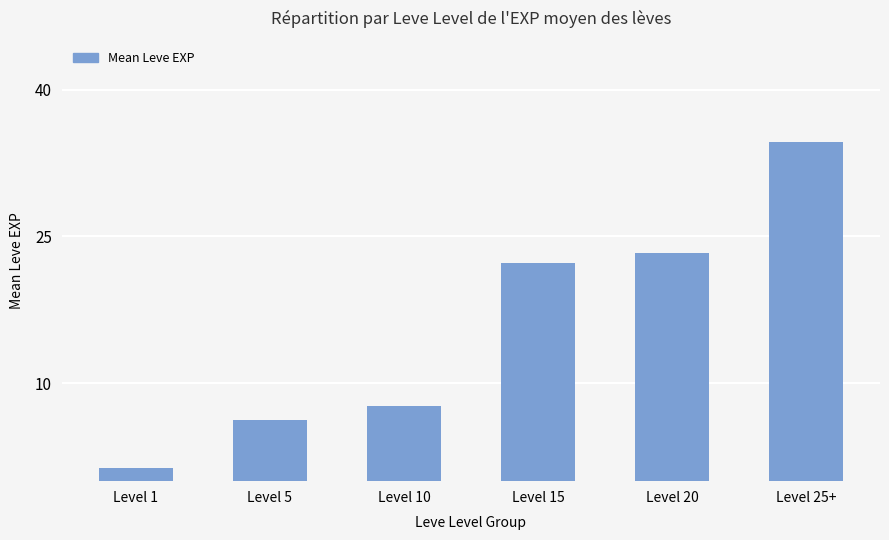

What is the ratio of the value at Level 15 to the value at Level 20?

1.0